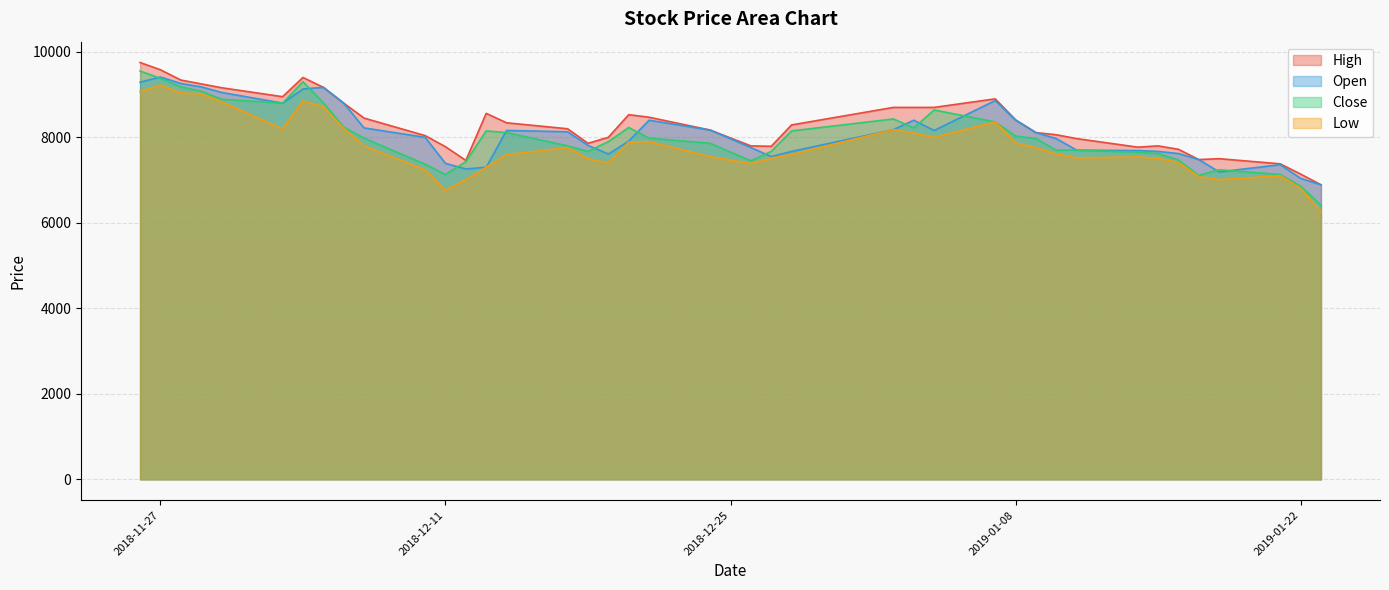

Is the value of Close at 2018-12-04 greater than the value of Low at 2018-12-24?

Yes